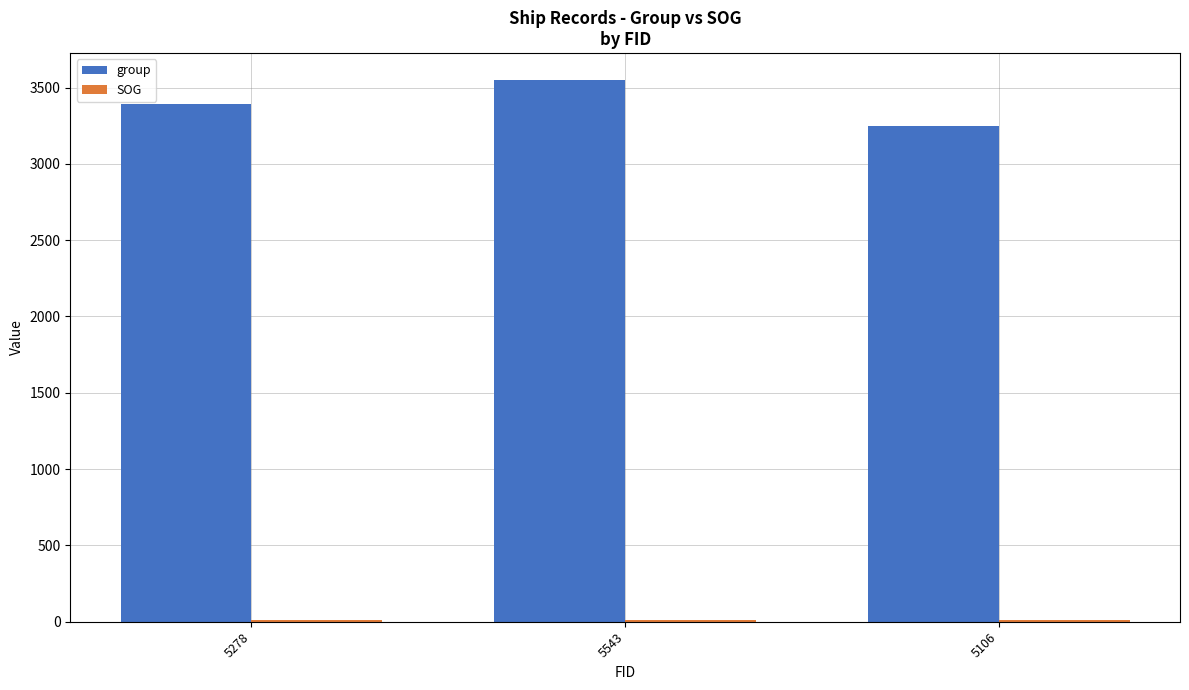

Read the group value at 5543, to the nearest 50.

3550